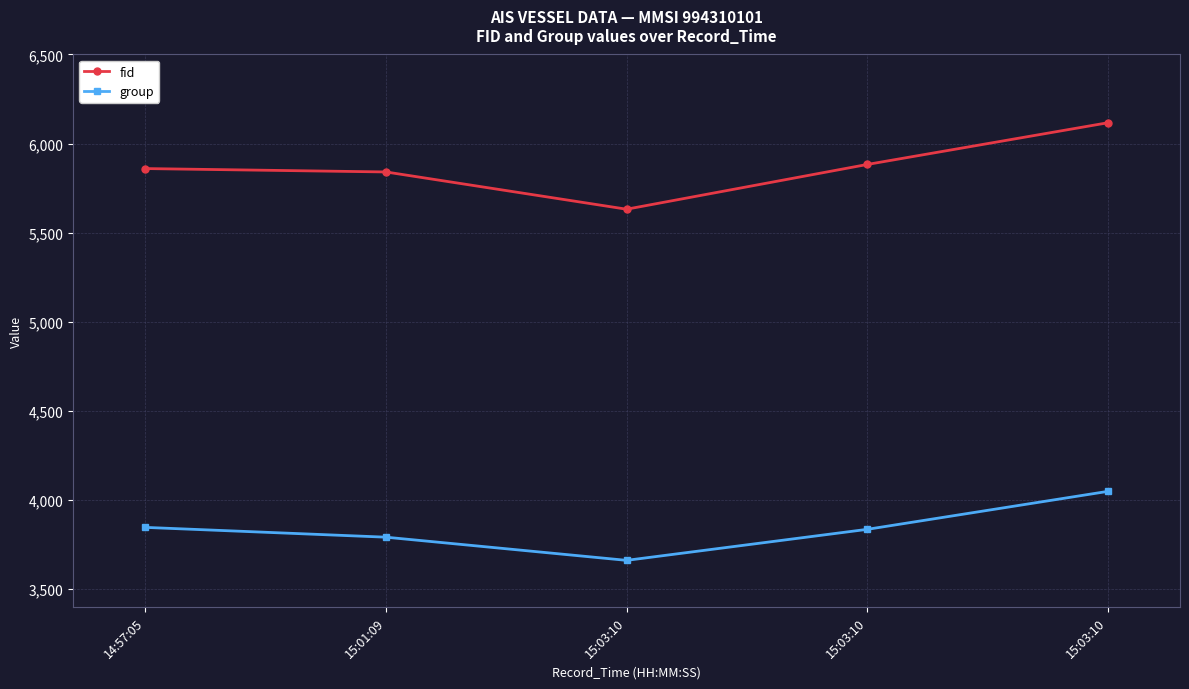

List the series in order of their overall mean, lowest first.

group, fid